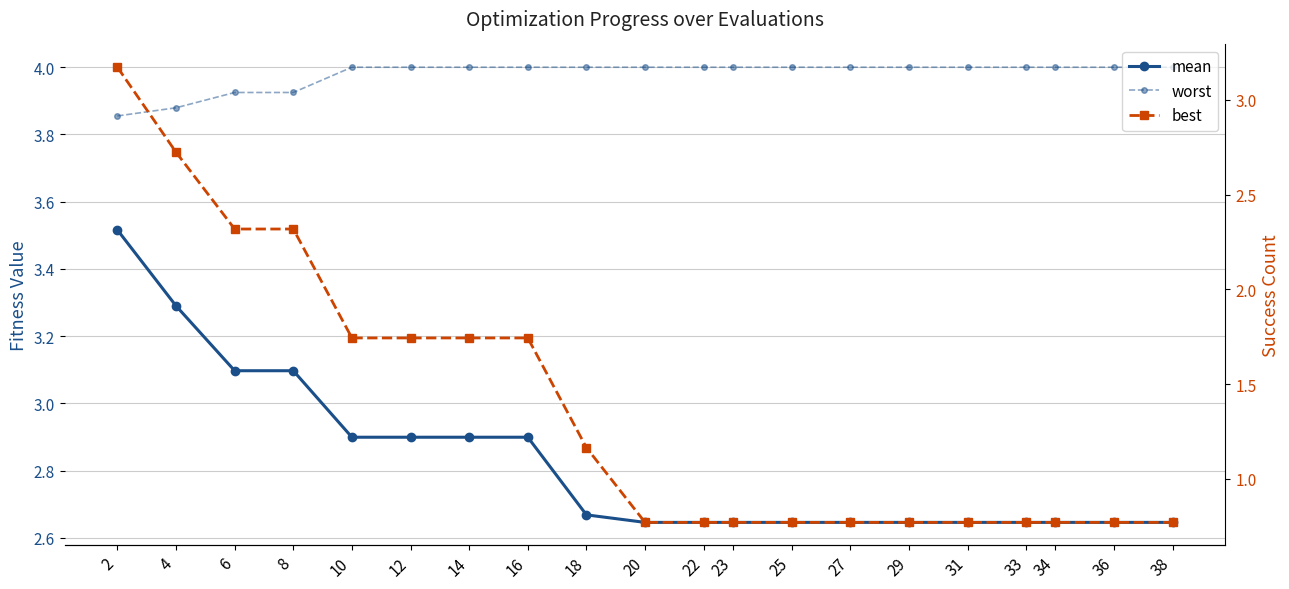

The worst series shows 4.0 at 10. True or false?

True